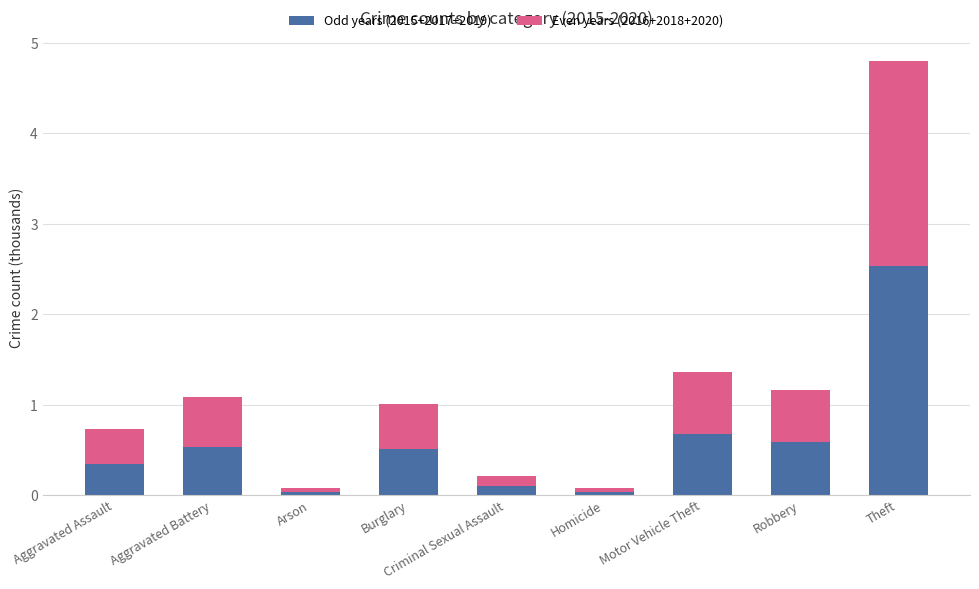

True or false: Odd years (2015+2017+2019) has a value of 0.3 at Aggravated Battery.

False